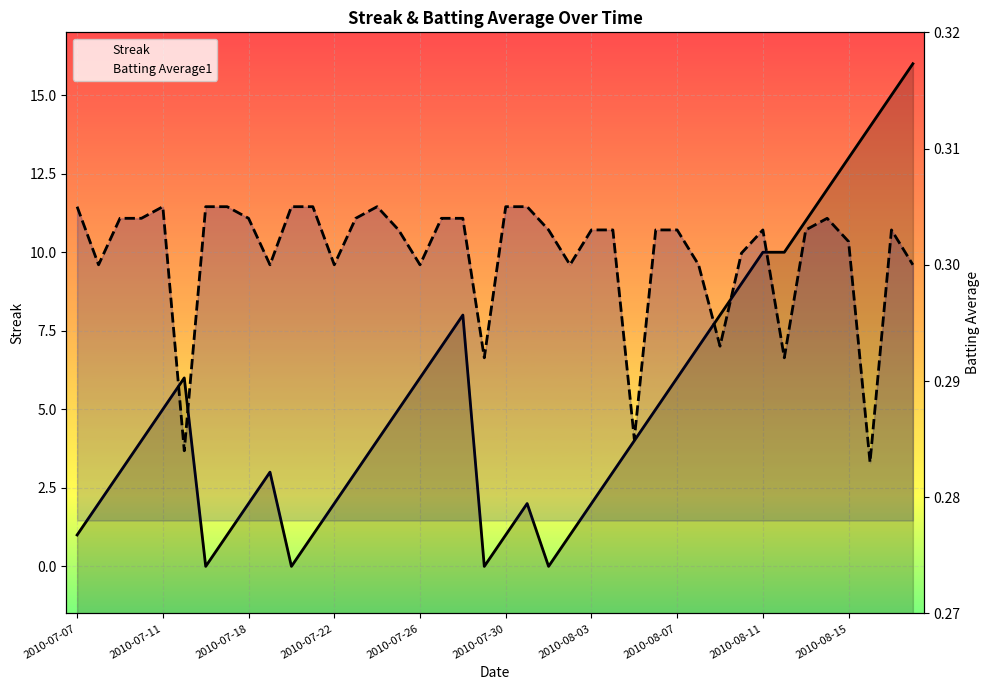

How many positive values does the Streak series have?

36